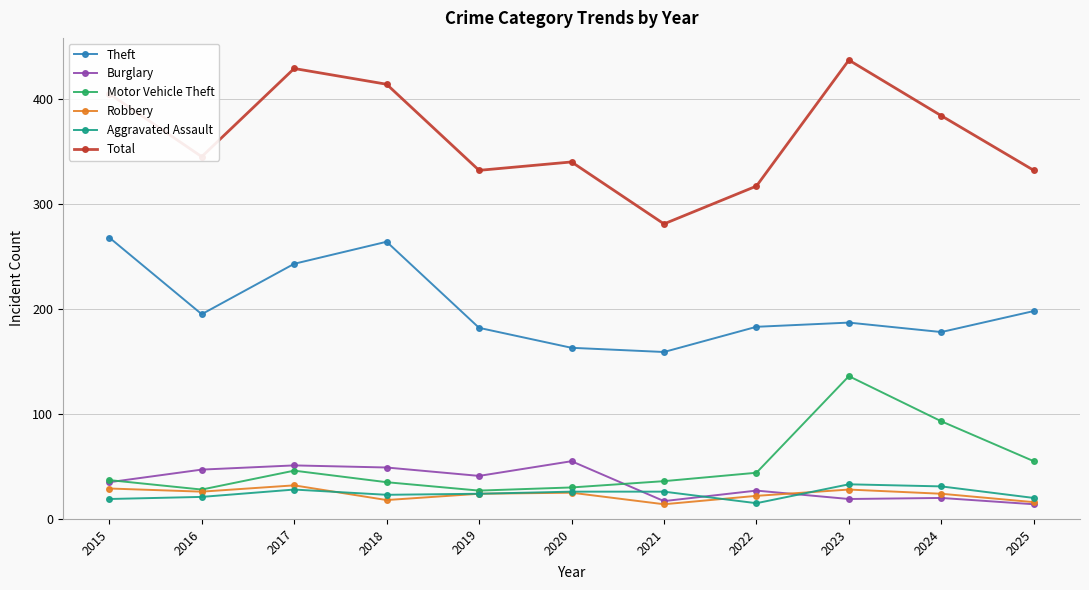

True or false: Burglary and Total intersect in this chart.

False